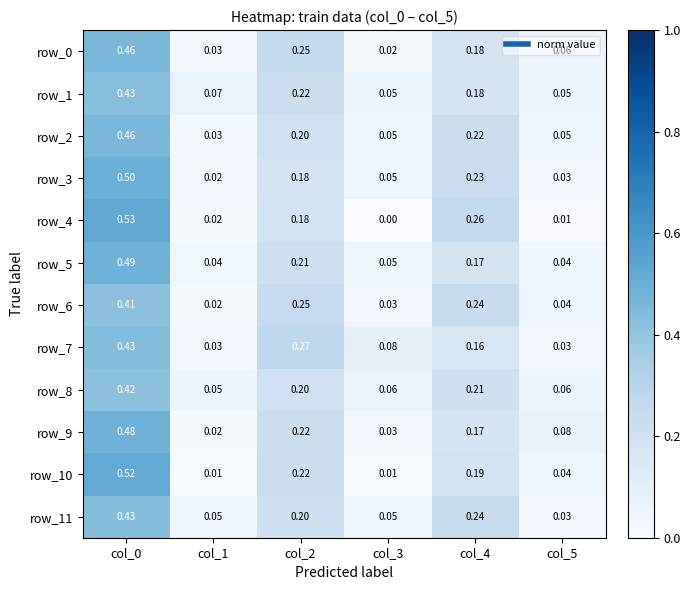

Is the value of row_4 at col_1 greater than the value of row_8 at col_0?

No